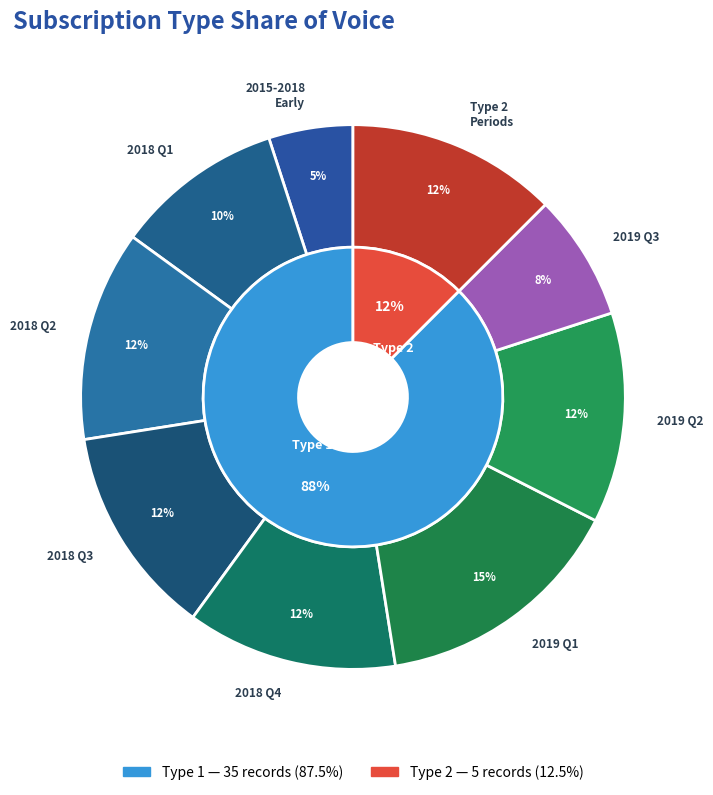

Between 4 and 33, which is larger?

33